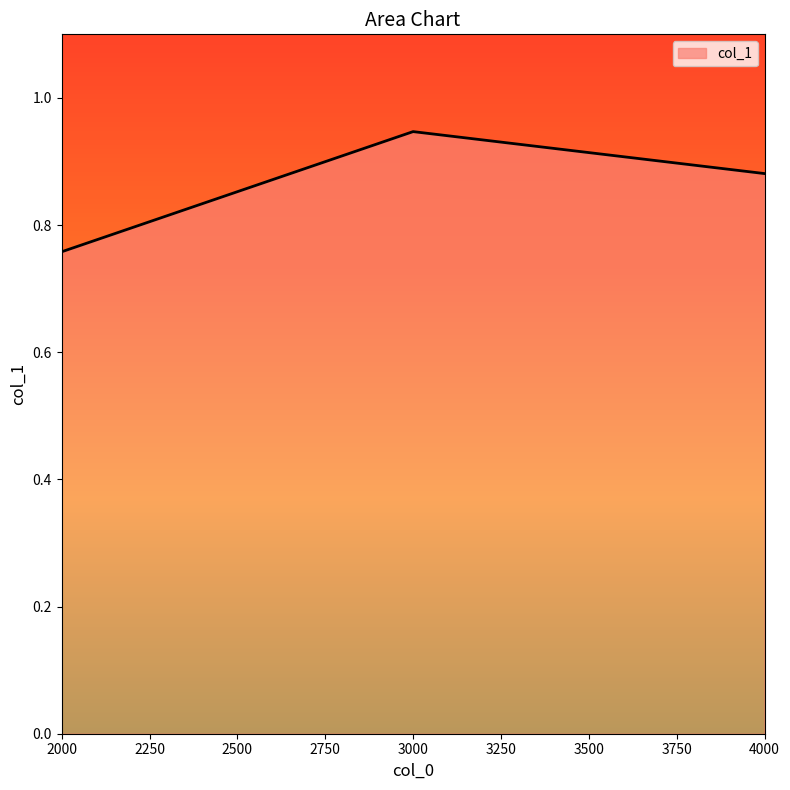

How many distinct data groups are displayed?

1